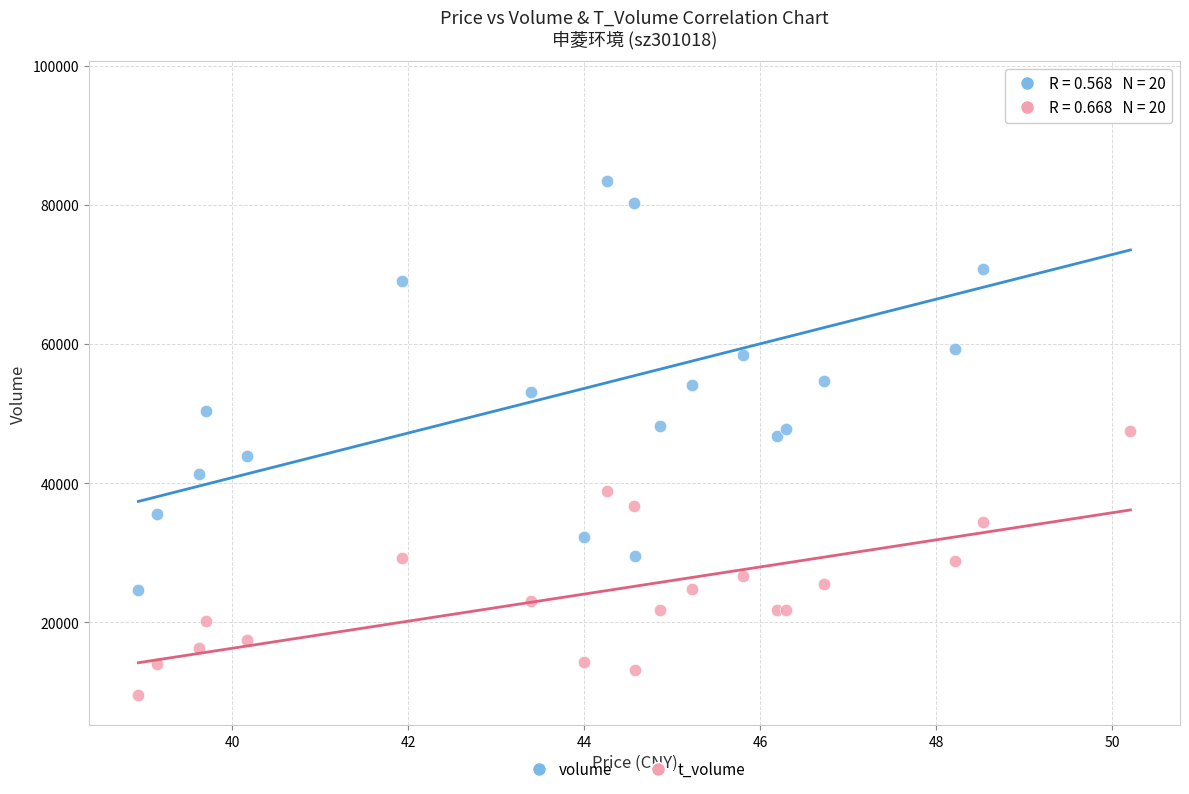

Which series reaches the maximum Y coordinate?

volume